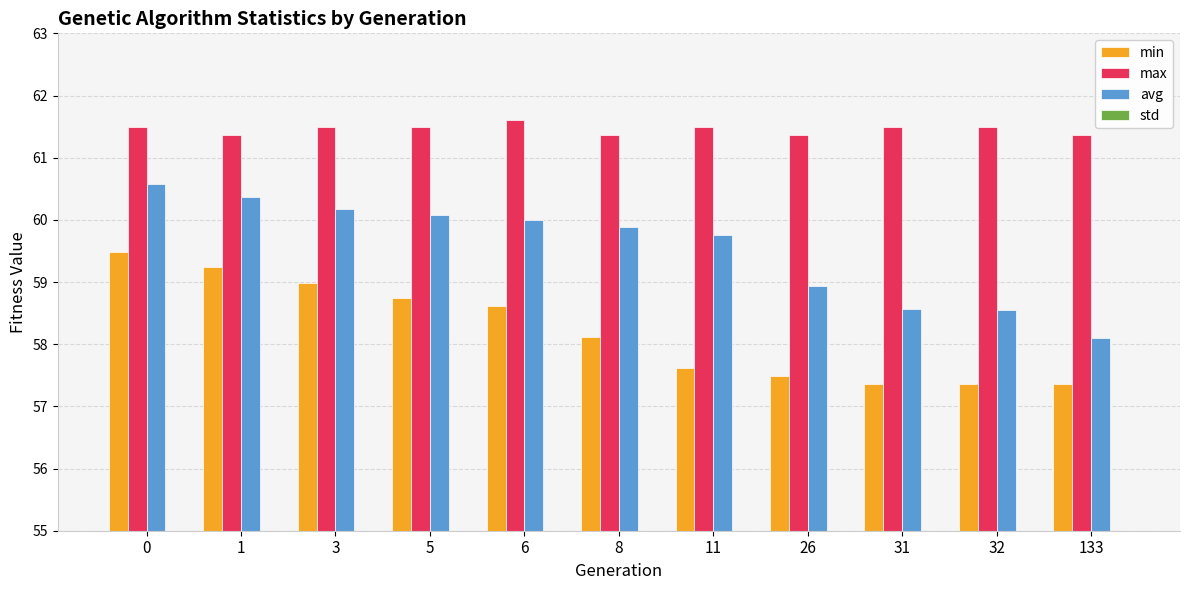

True or false: min has a value of 58.7 at 5.

True